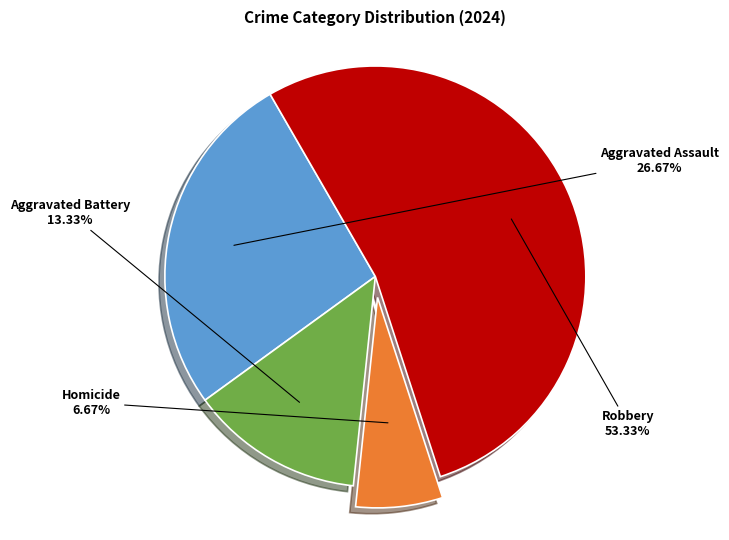

Is there any slice that represents more than half of the pie?

Yes